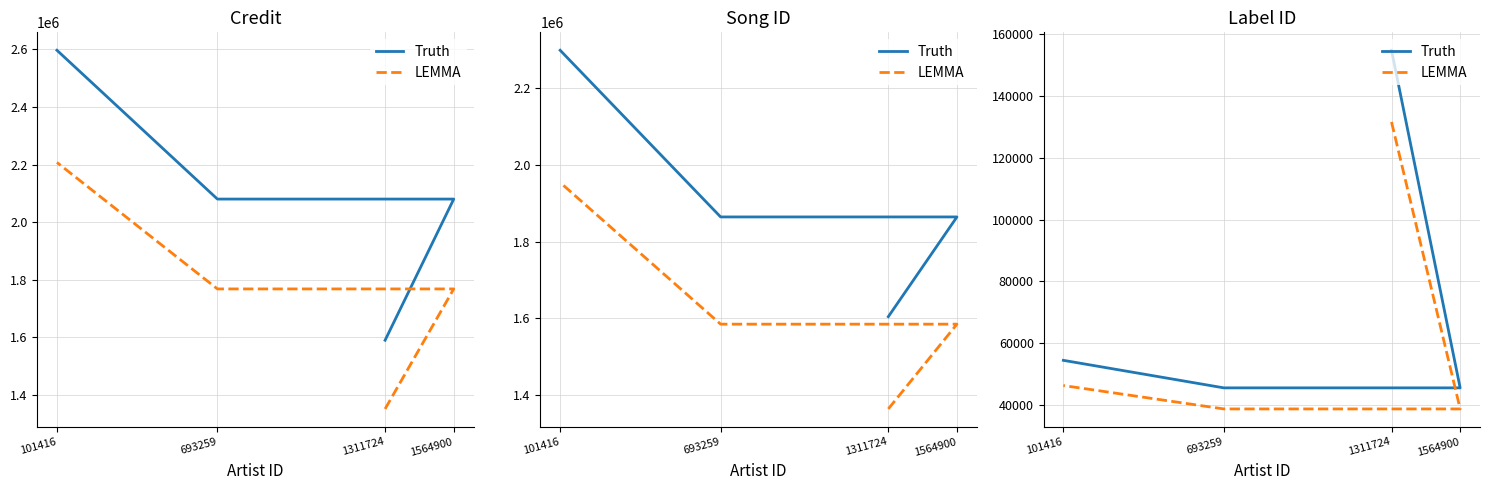

The Truth series shows 54418.0 at 101416. True or false?

True